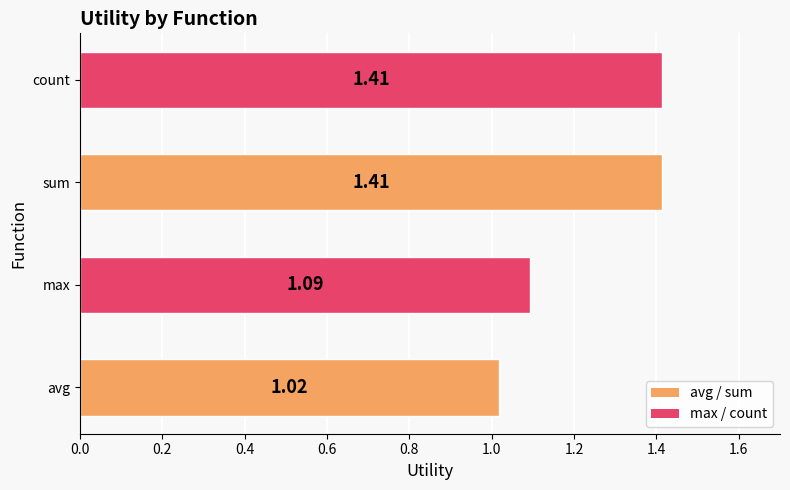

Are the bars horizontal?

Yes